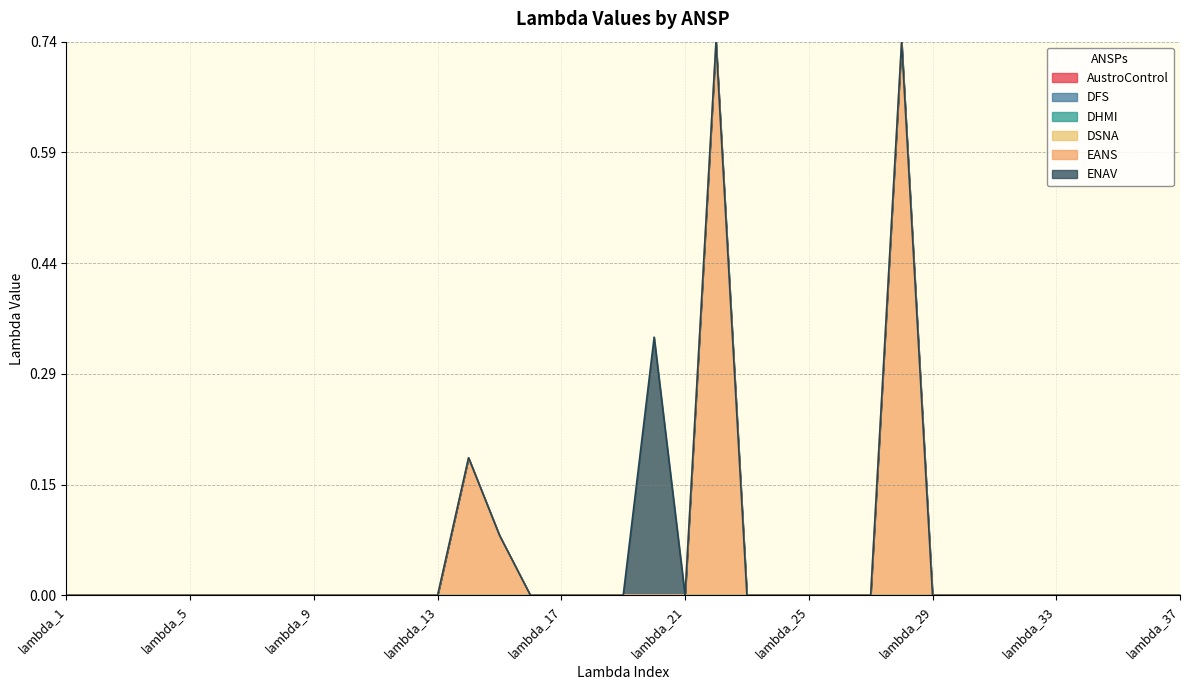

Reading left to right, list all the values displayed in this chart.

AustroControl: lambda_1=0.0	lambda_2=0.0	lambda_3=0.0	lambda_4=0.0	lambda_5=0.0	lambda_6=0.0	lambda_7=0.0	lambda_8=0.0	lambda_9=0.0	lambda_10=0.0	lambda_11=0.0	lambda_12=0.0	lambda_13=0.0	lambda_14=0.0	lambda_15=0.0	lambda_16=0.0	lambda_17=0.0	lambda_18=0.0	lambda_19=0.0	lambda_20=0.0	lambda_21=0.0	lambda_22=0.0	lambda_23=0.0	lambda_24=0.0	lambda_25=0.0	lambda_26=0.0	lambda_27=0.0	lambda_28=0.0	lambda_29=0.0	lambda_30=0.0	lambda_31=0.0	lambda_32=0.0	lambda_33=0.0	lambda_34=0.0	lambda_35=0.0	lambda_36=0.0	lambda_37=0.0
DFS: lambda_1=0.0	lambda_2=0.0	lambda_3=0.0	lambda_4=0.0	lambda_5=0.0	lambda_6=0.0	lambda_7=0.0	lambda_8=0.0	lambda_9=0.0	lambda_10=0.0	lambda_11=0.0	lambda_12=0.0	lambda_13=0.0	lambda_14=0.0	lambda_15=0.0	lambda_16=0.0	lambda_17=0.0	lambda_18=0.0	lambda_19=0.0	lambda_20=0.0	lambda_21=0.0	lambda_22=0.0	lambda_23=0.0	lambda_24=0.0	lambda_25=0.0	lambda_26=0.0	lambda_27=0.0	lambda_28=0.0	lambda_29=0.0	lambda_30=0.0	lambda_31=0.0	lambda_32=0.0	lambda_33=0.0	lambda_34=0.0	lambda_35=0.0	lambda_36=0.0	lambda_37=0.0
DHMI: lambda_1=0.0	lambda_2=0.0	lambda_3=0.0	lambda_4=0.0	lambda_5=0.0	lambda_6=0.0	lambda_7=0.0	lambda_8=0.0	lambda_9=0.0	lambda_10=0.0	lambda_11=0.0	lambda_12=0.0	lambda_13=0.0	lambda_14=0.0	lambda_15=0.0	lambda_16=0.0	lambda_17=0.0	lambda_18=0.0	lambda_19=0.0	lambda_20=0.0	lambda_21=0.0	lambda_22=0.0	lambda_23=0.0	lambda_24=0.0	lambda_25=0.0	lambda_26=0.0	lambda_27=0.0	lambda_28=0.0	lambda_29=0.0	lambda_30=0.0	lambda_31=0.0	lambda_32=0.0	lambda_33=0.0	lambda_34=0.0	lambda_35=0.0	lambda_36=0.0	lambda_37=0.0
DSNA: lambda_1=0.0	lambda_2=0.0	lambda_3=0.0	lambda_4=0.0	lambda_5=0.0	lambda_6=0.0	lambda_7=0.0	lambda_8=0.0	lambda_9=0.0	lambda_10=0.0	lambda_11=0.0	lambda_12=0.0	lambda_13=0.0	lambda_14=0.0	lambda_15=0.0	lambda_16=0.0	lambda_17=0.0	lambda_18=0.0	lambda_19=0.0	lambda_20=0.0	lambda_21=0.0	lambda_22=0.0	lambda_23=0.0	lambda_24=0.0	lambda_25=0.0	lambda_26=0.0	lambda_27=0.0	lambda_28=0.0	lambda_29=0.0	lambda_30=0.0	lambda_31=0.0	lambda_32=0.0	lambda_33=0.0	lambda_34=0.0	lambda_35=0.0	lambda_36=0.0	lambda_37=0.0
EANS: lambda_1=0.0	lambda_2=0.0	lambda_3=0.0	lambda_4=0.0	lambda_5=0.0	lambda_6=0.0	lambda_7=0.0	lambda_8=0.0	lambda_9=0.0	lambda_10=0.0	lambda_11=0.0	lambda_12=0.0	lambda_13=0.0	lambda_14=0.2	lambda_15=0.1	lambda_16=0.0	lambda_17=0.0	lambda_18=0.0	lambda_19=0.0	lambda_20=0.0	lambda_21=0.0	lambda_22=0.7	lambda_23=0.0	lambda_24=0.0	lambda_25=0.0	lambda_26=0.0	lambda_27=0.0	lambda_28=0.7	lambda_29=0.0	lambda_30=0.0	lambda_31=0.0	lambda_32=0.0	lambda_33=0.0	lambda_34=0.0	lambda_35=0.0	lambda_36=0.0	lambda_37=0.0
ENAV: lambda_1=0.0	lambda_2=0.0	lambda_3=0.0	lambda_4=0.0	lambda_5=0.0	lambda_6=0.0	lambda_7=0.0	lambda_8=0.0	lambda_9=0.0	lambda_10=0.0	lambda_11=0.0	lambda_12=0.0	lambda_13=0.0	lambda_14=0.0	lambda_15=0.0	lambda_16=0.0	lambda_17=0.0	lambda_18=0.0	lambda_19=0.0	lambda_20=0.3	lambda_21=0.0	lambda_22=0.0	lambda_23=0.0	lambda_24=0.0	lambda_25=0.0	lambda_26=0.0	lambda_27=0.0	lambda_28=0.0	lambda_29=0.0	lambda_30=0.0	lambda_31=0.0	lambda_32=0.0	lambda_33=0.0	lambda_34=0.0	lambda_35=0.0	lambda_36=0.0	lambda_37=0.0